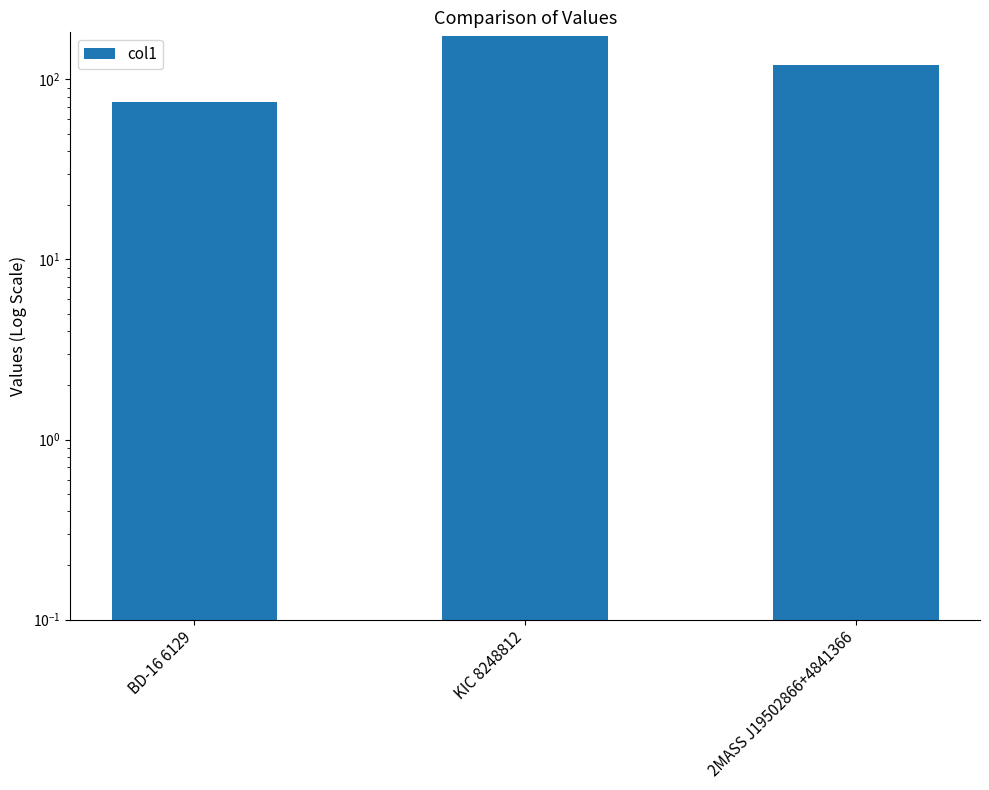

Reading left to right, transcribe all the data shown in this chart.

75	175	120